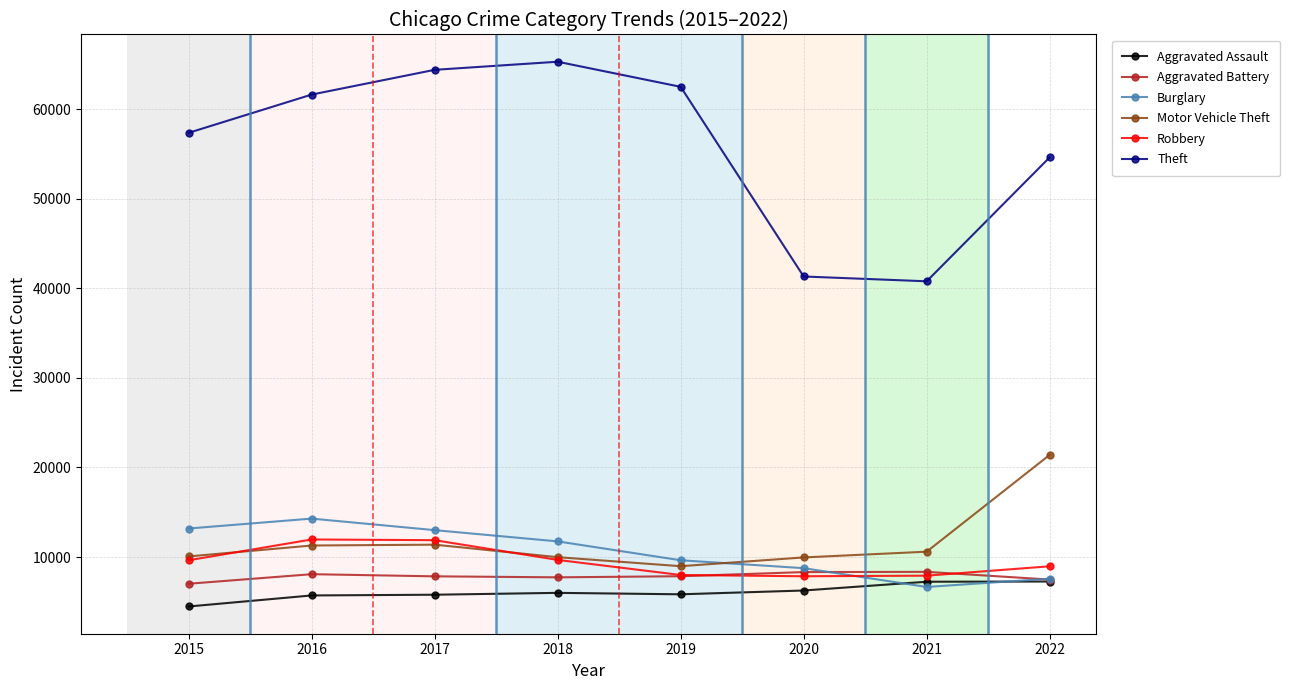

Is it true that Motor Vehicle Theft equals 8977 at 2019?

True